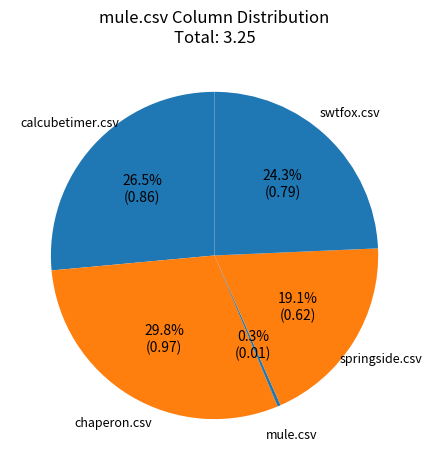

Which has a higher value, mule.csv or chaperon.csv?

chaperon.csv